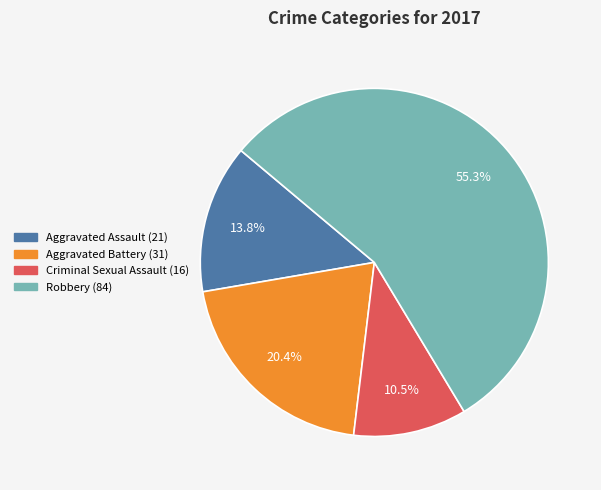

True or false: Aggravated Battery accounts for 20% of the total.

True